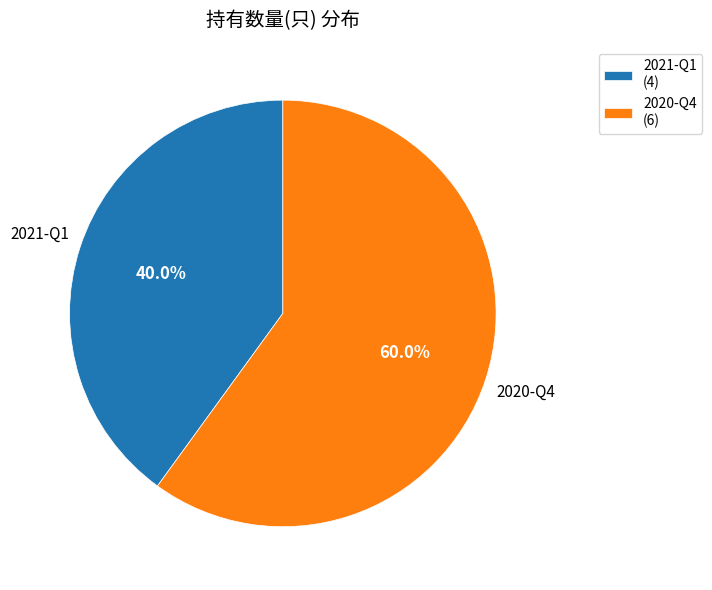

What percentage is the 2021-Q1 slice, to the nearest percent?

40%